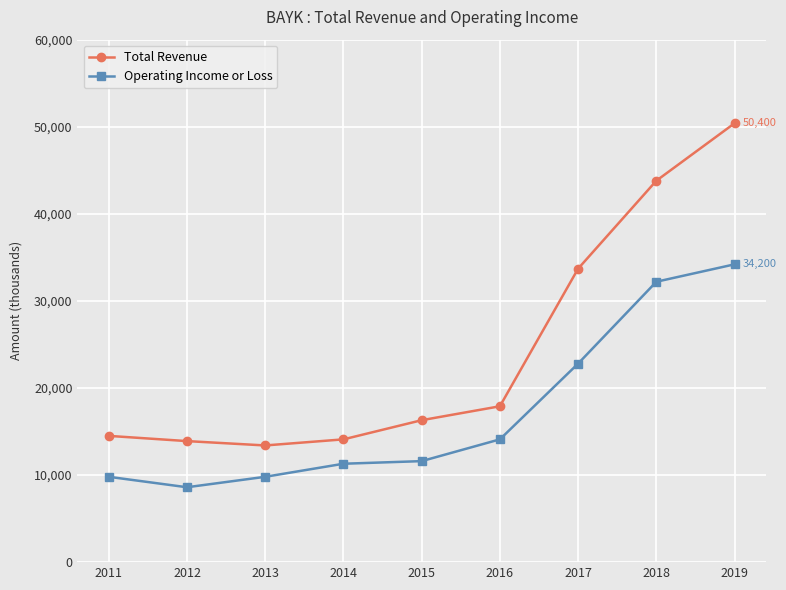

True or false: Total Revenue and Operating Income or Loss cross at least once.

False